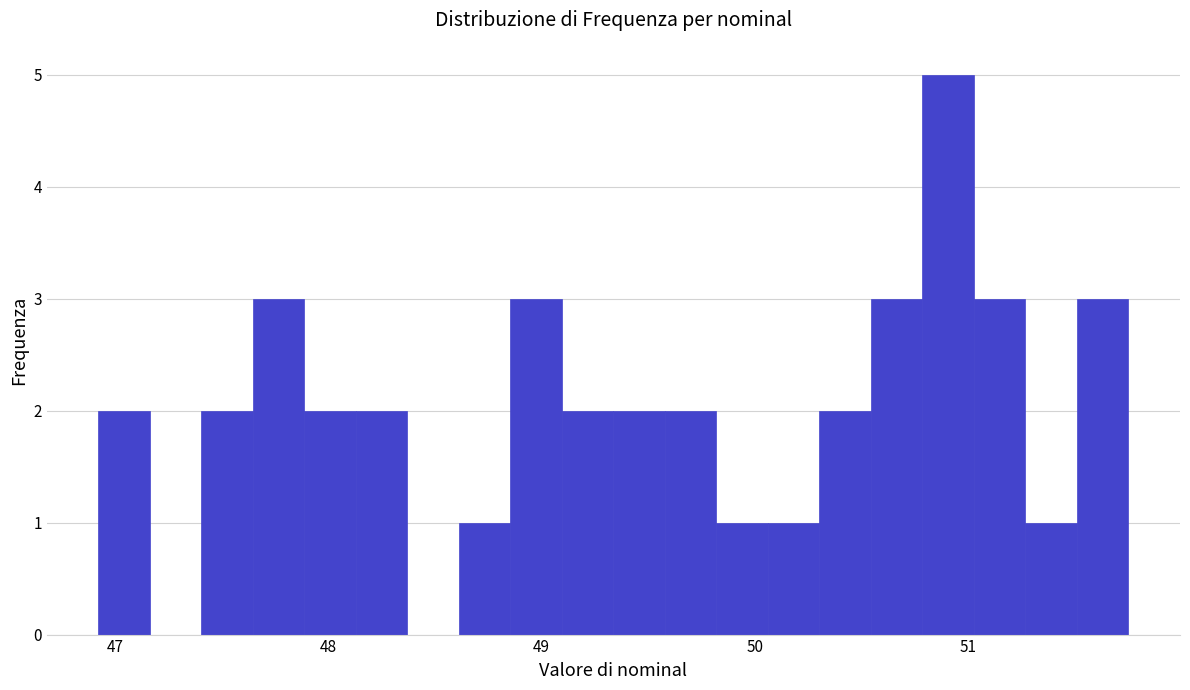

Read against the x-axis, roughly where is the centre of the tallest bar?

50.9